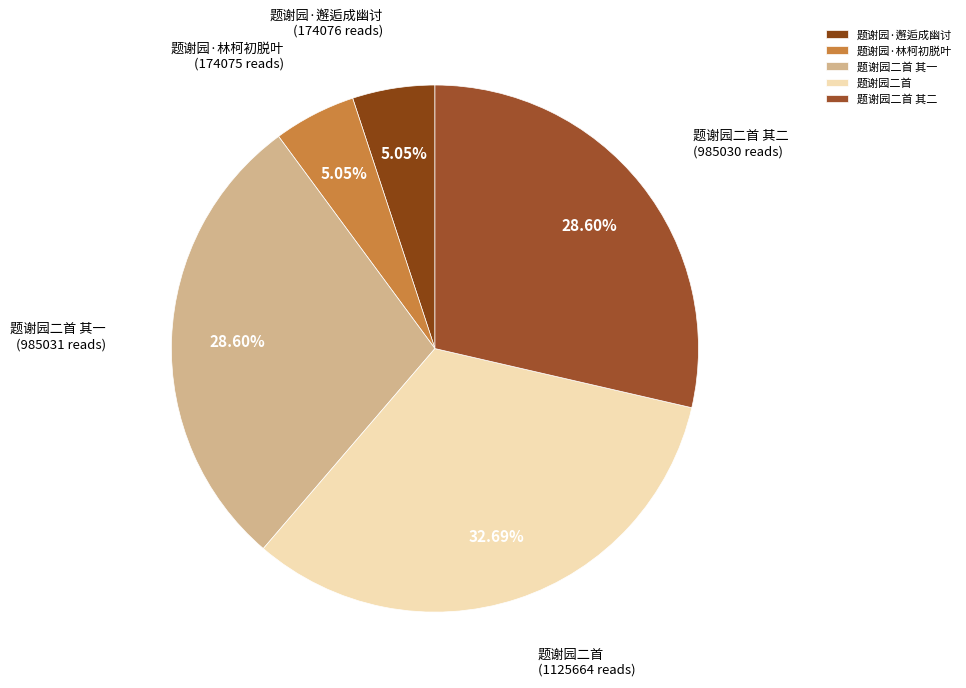

Count the number of slices in the pie.

5